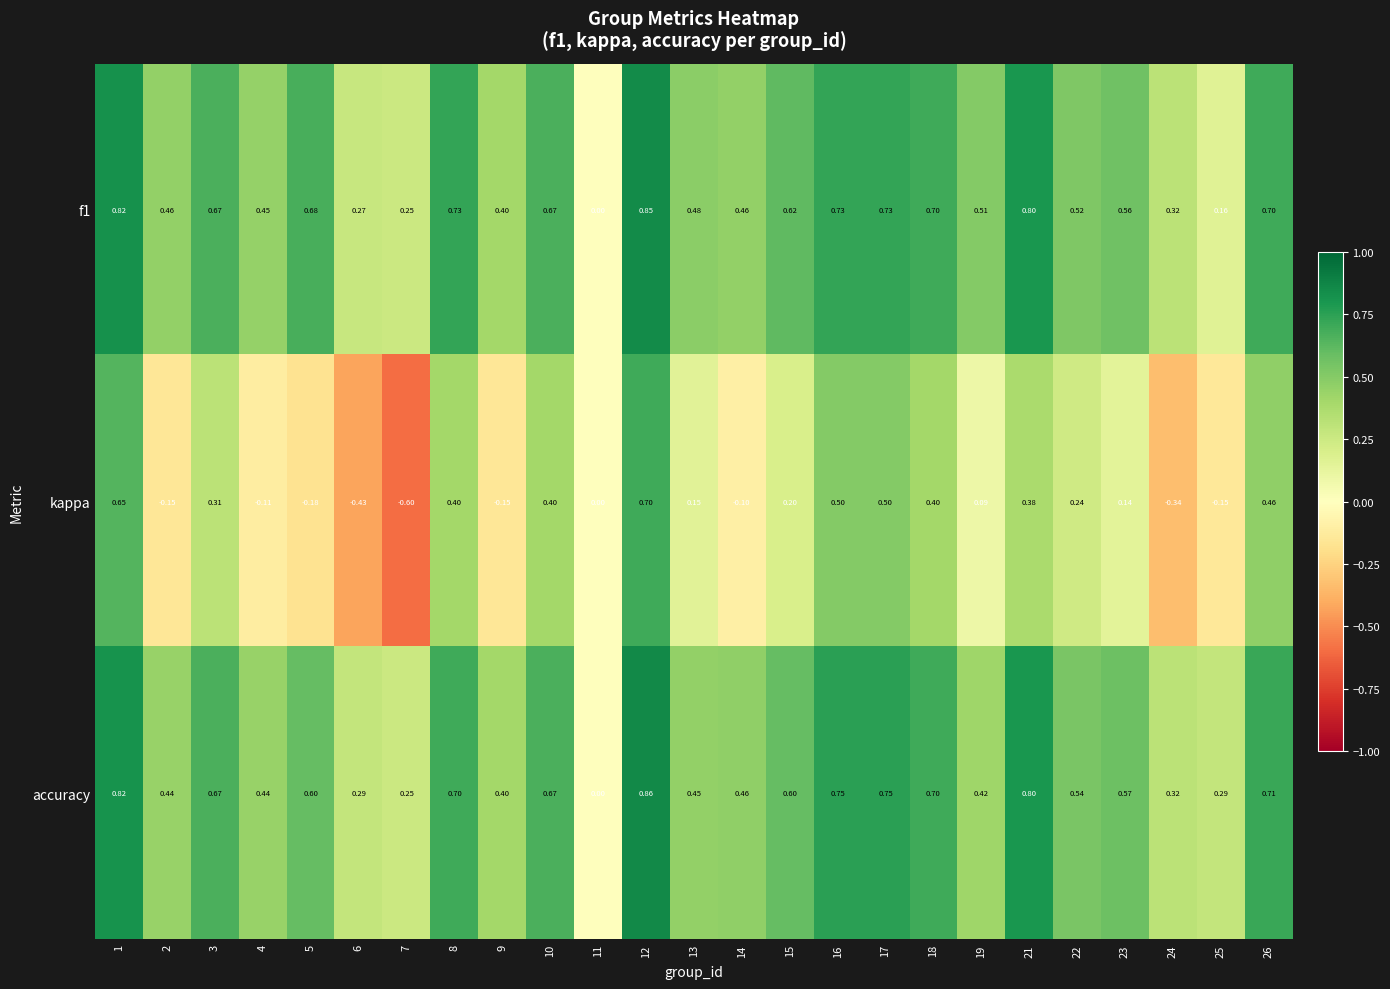

Is the value of kappa at 4 greater than the value of accuracy at 17?

No